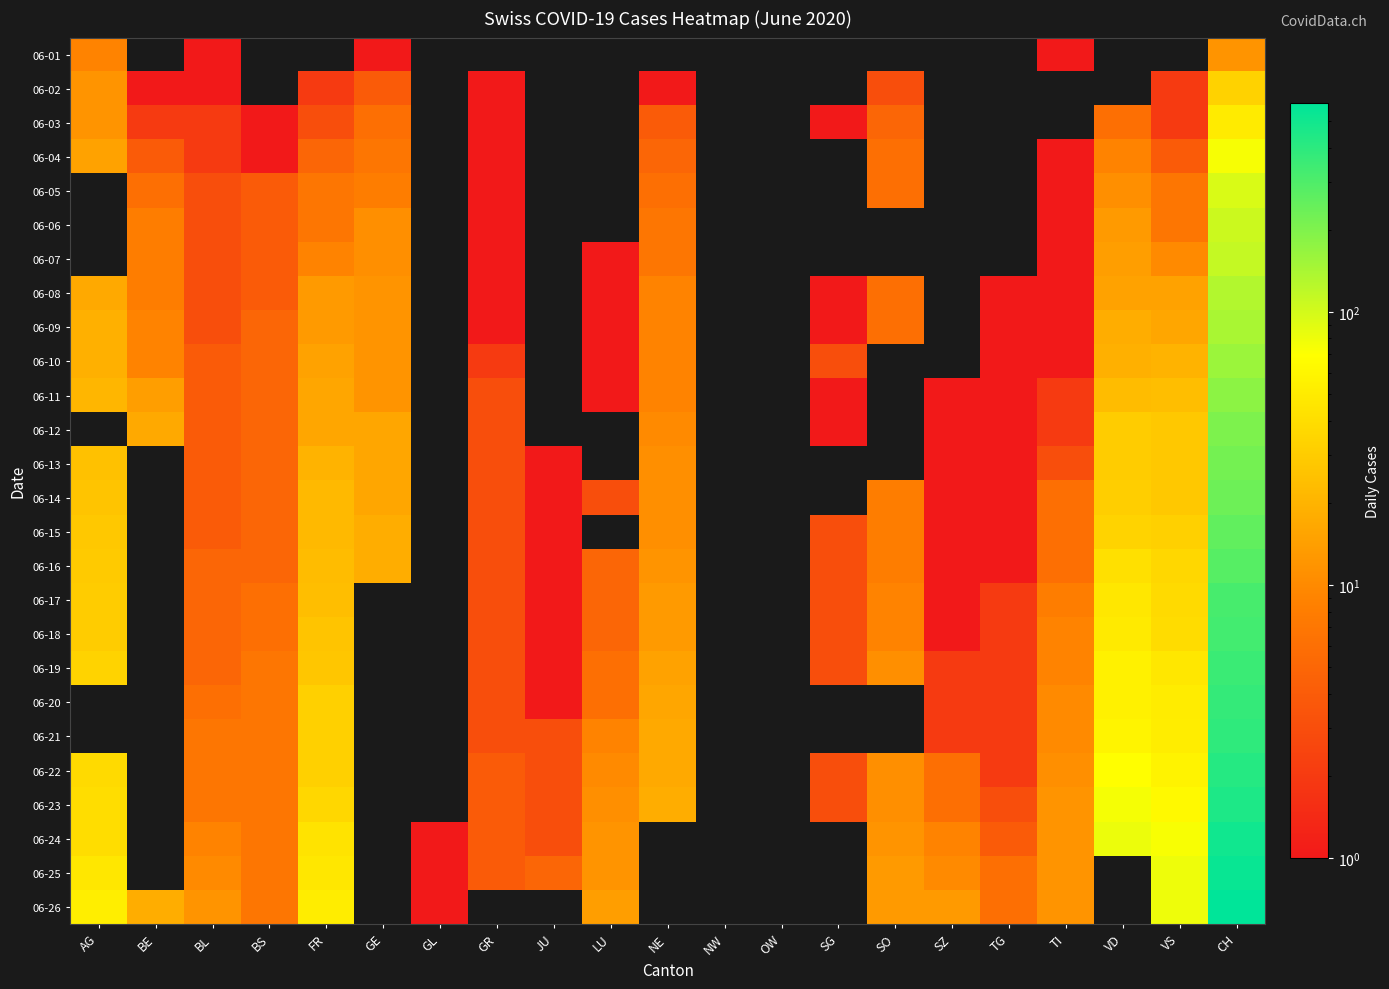

Is the value of 06-07 at GE greater than the value of 06-15 at FR?

No